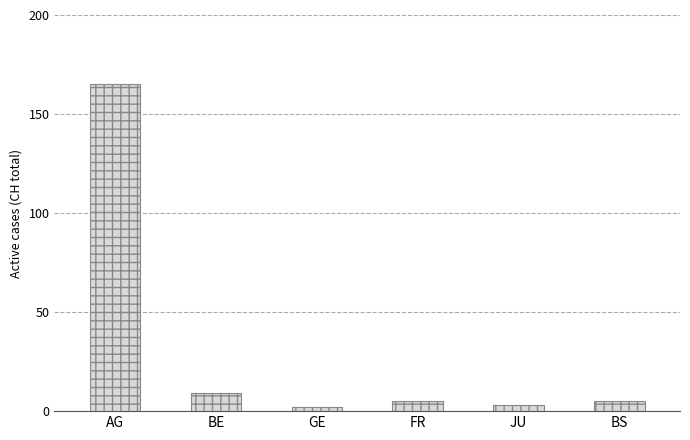

How many bars are there in total?

6